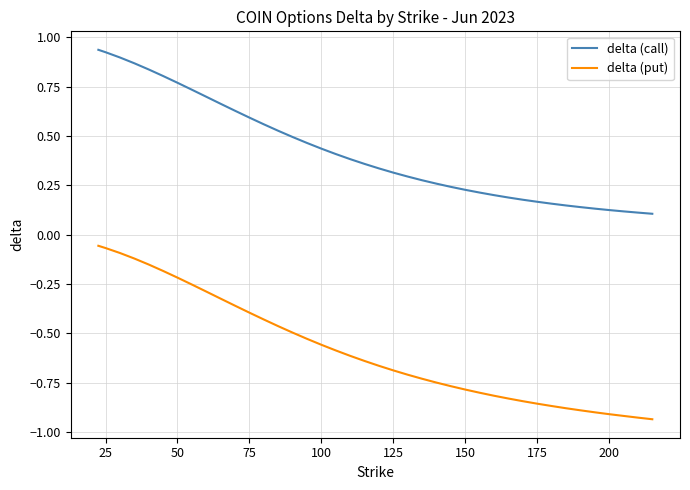

List the series in order of their overall mean, highest first.

delta (call), delta (put)